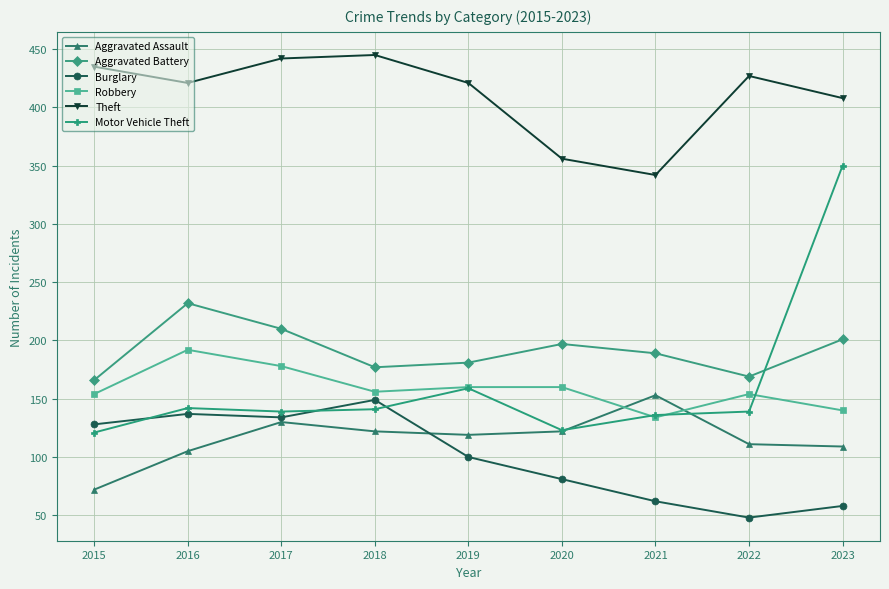

The value of Theft at 2019 is 262. True or false?

False